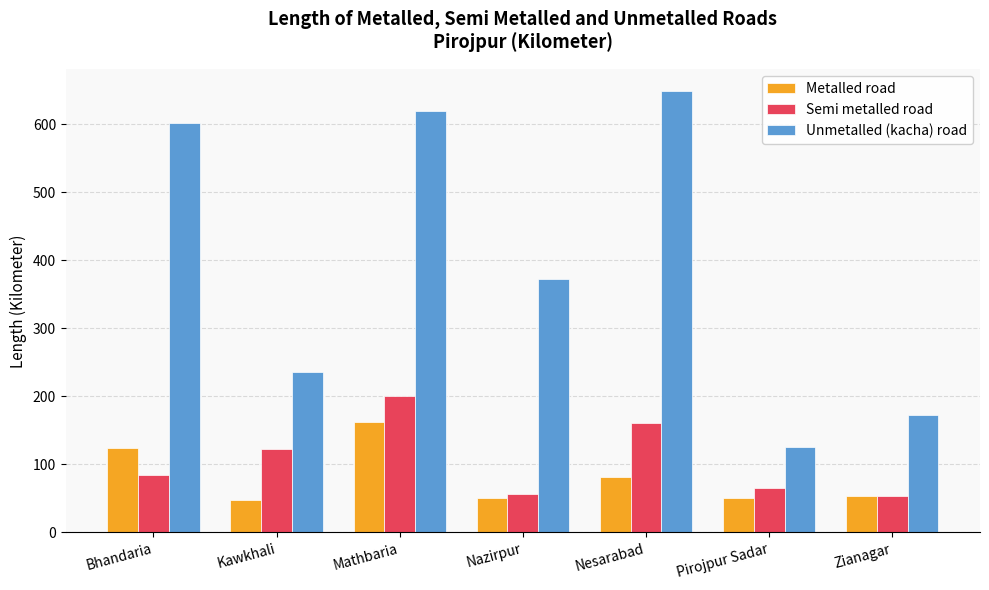

True or false: Metalled road has a value of 49.7 at Bhandaria.

False